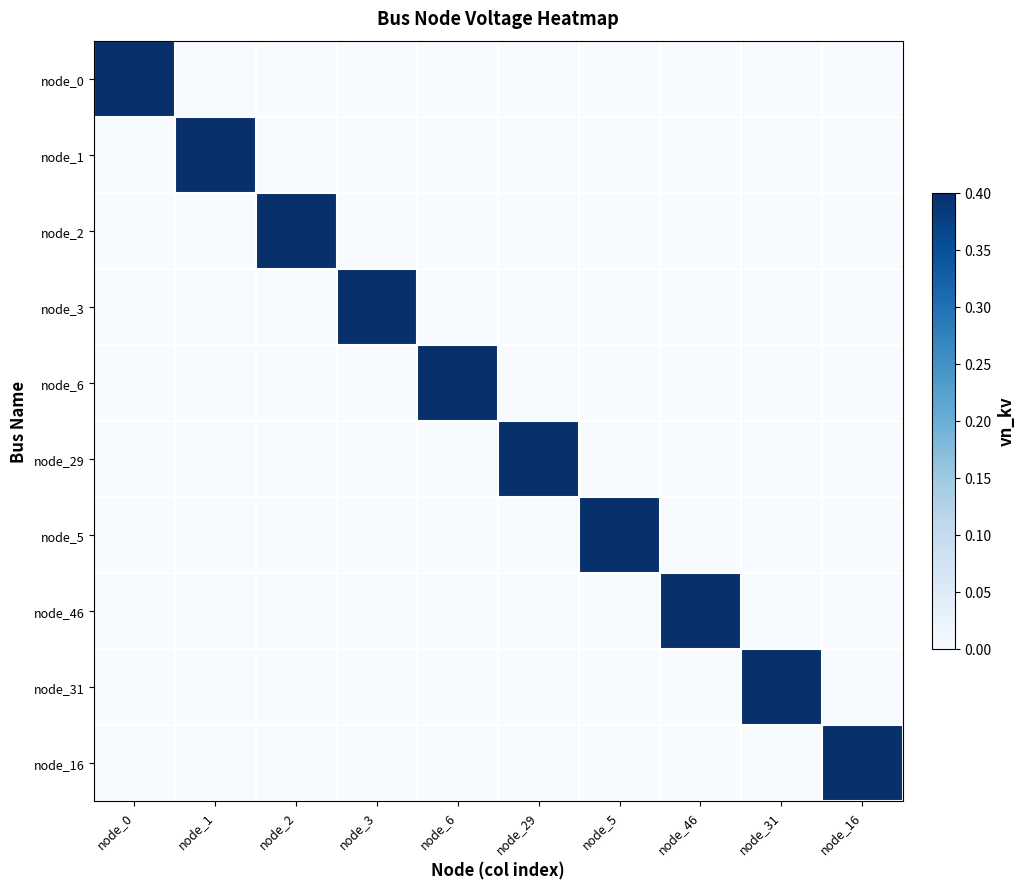

Which has a higher value, node_2 or node_46?

node_2